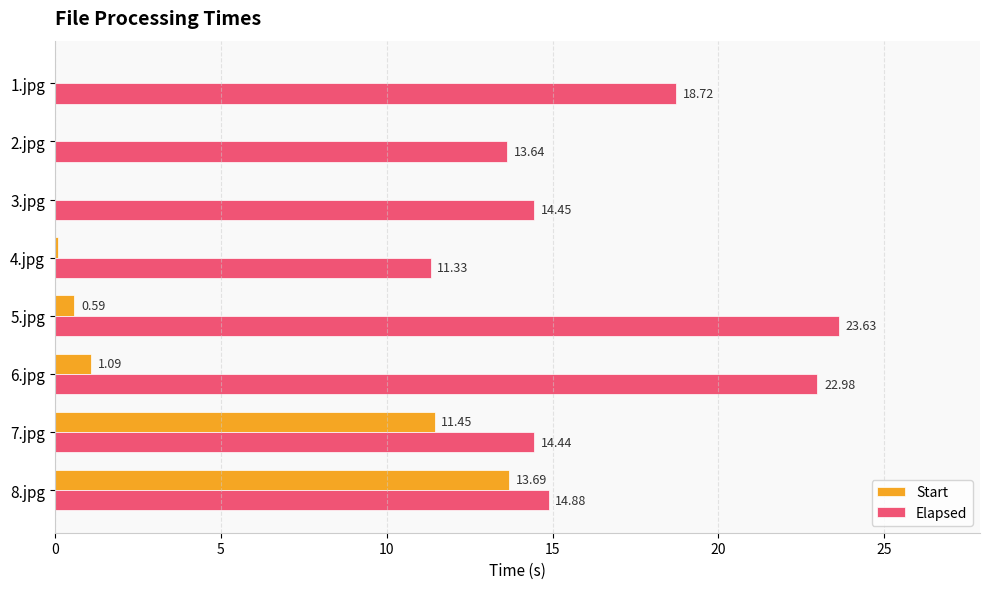

What is the maximum value for Elapsed?

23.6